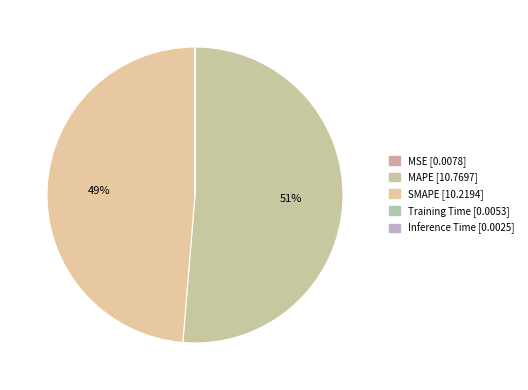

What percentage is the MAPE slice, to the nearest percent?

51%